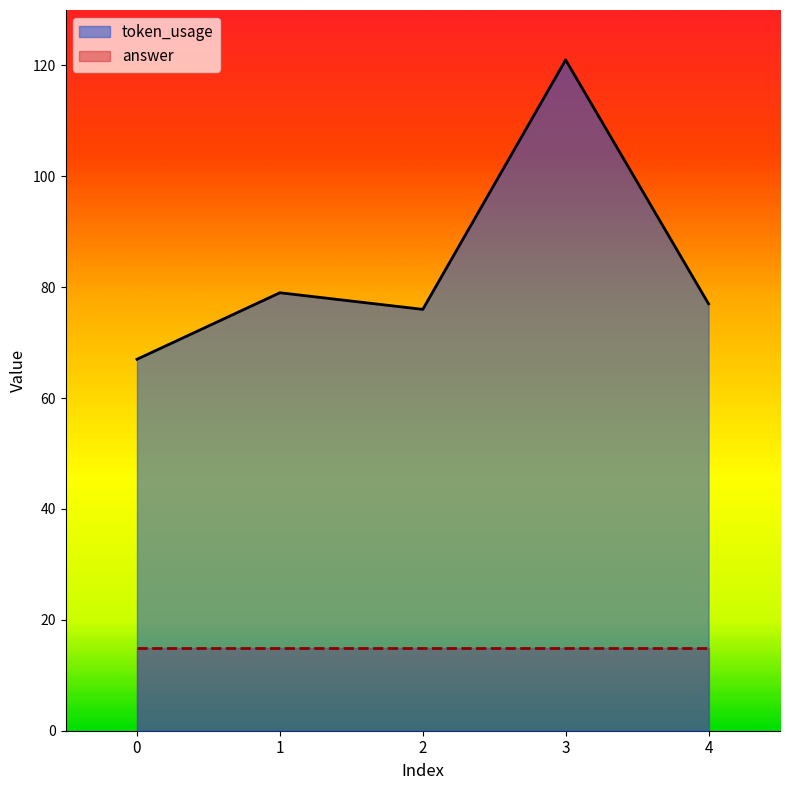

Rank the categories by value from lowest to highest.

0, 2, 4, 1, 3